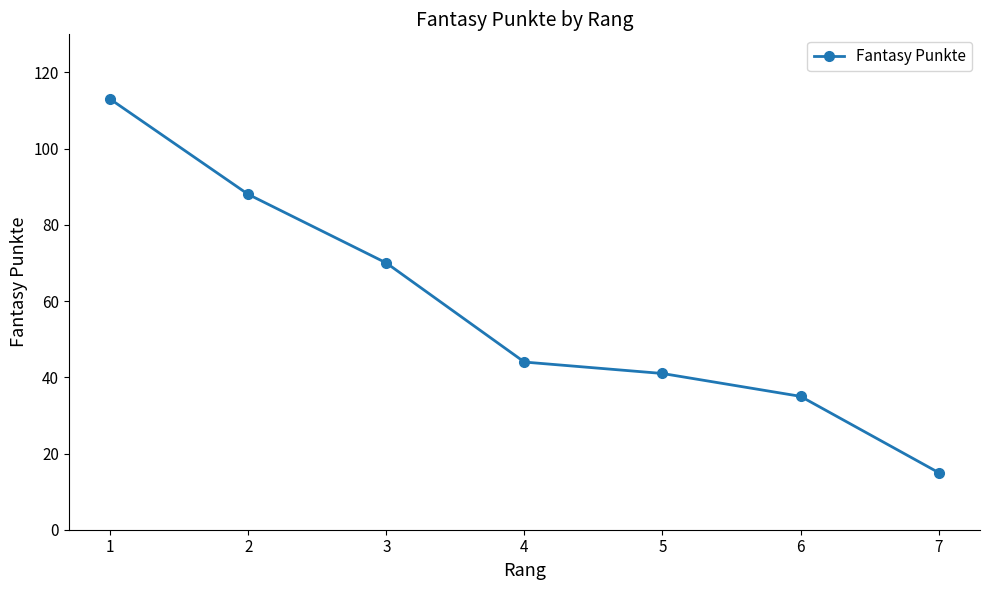

What is the change in value from 1 to 2?

-25